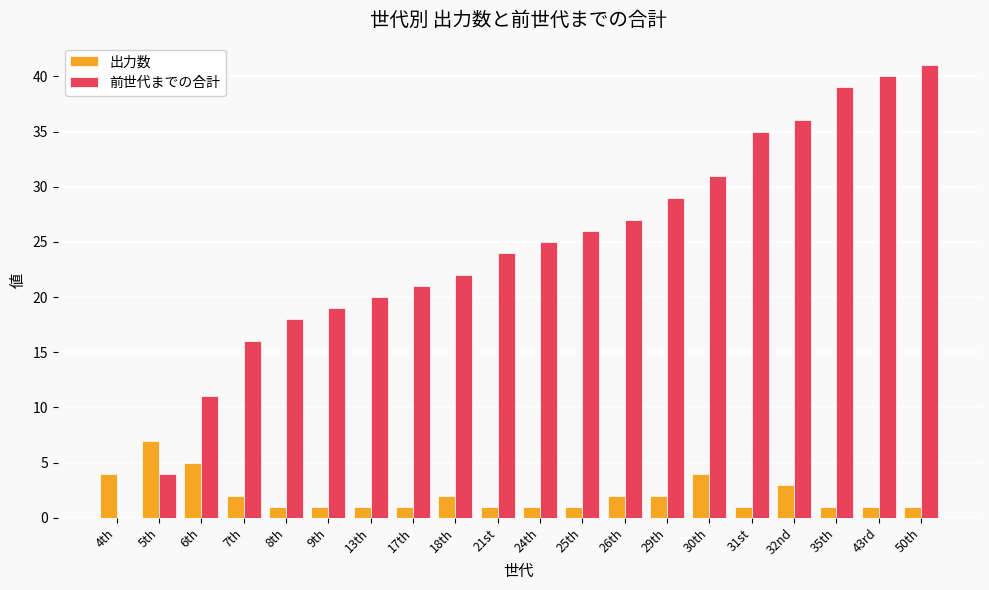

The value of 出力数 at 8th is 1. True or false?

True